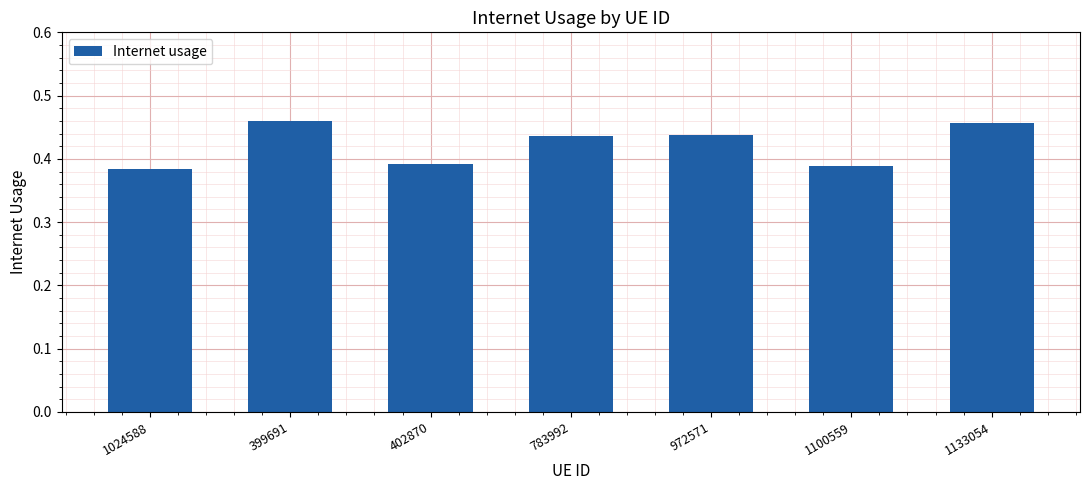

How many values are between 0 and 1?

7